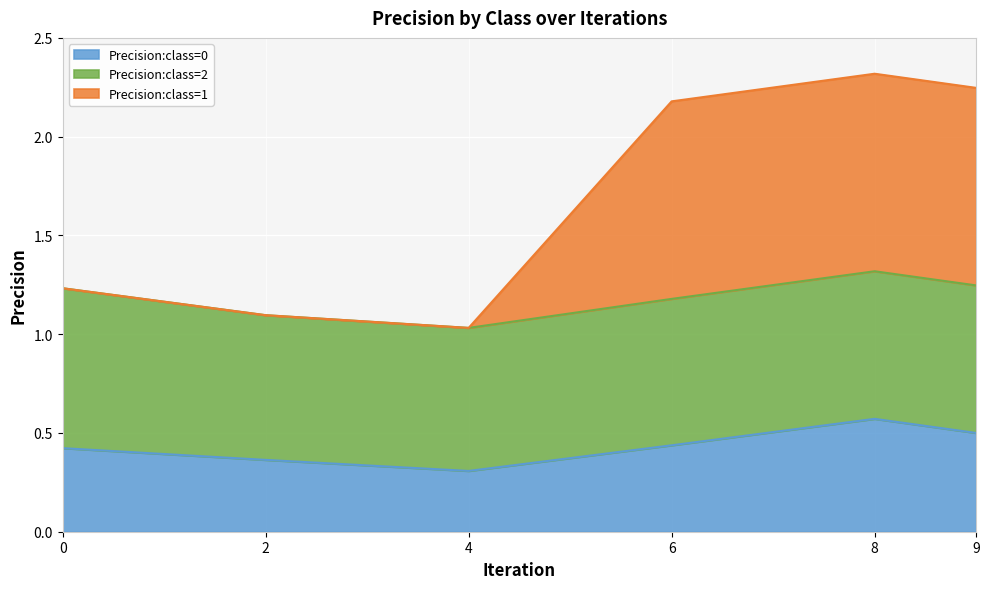

The Precision:class=1 series shows 3.2 at 6. True or false?

False